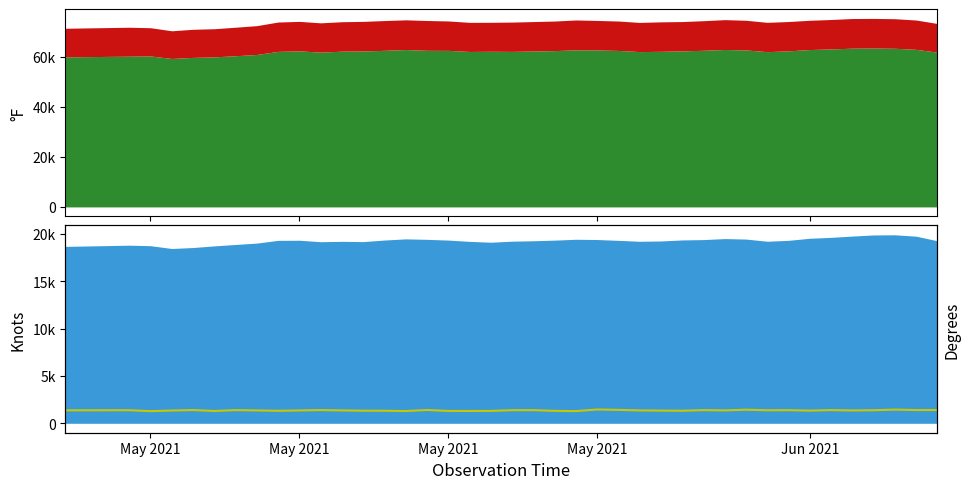

Does the chart have visible grid lines?

No